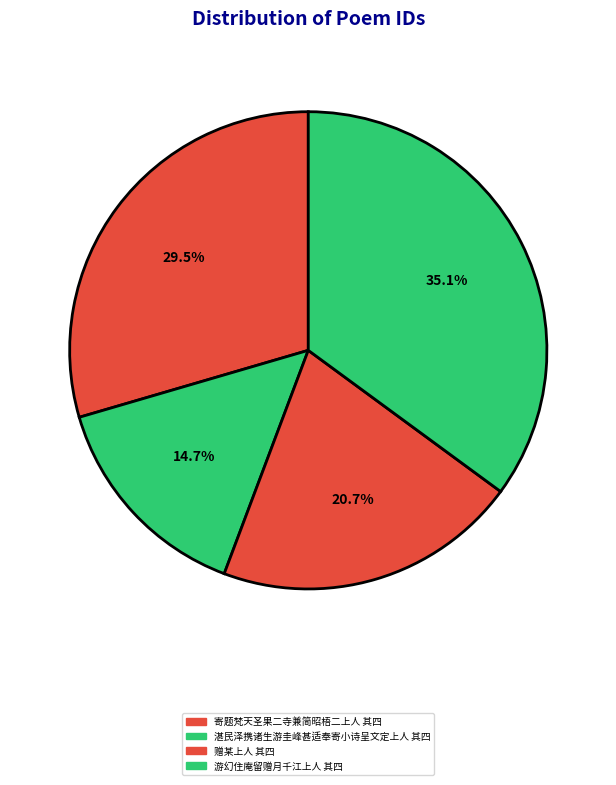

Which category has the smallest portion of the pie?

湛民泽携诸生游圭峰甚适奉寄小诗呈文定上人 其四